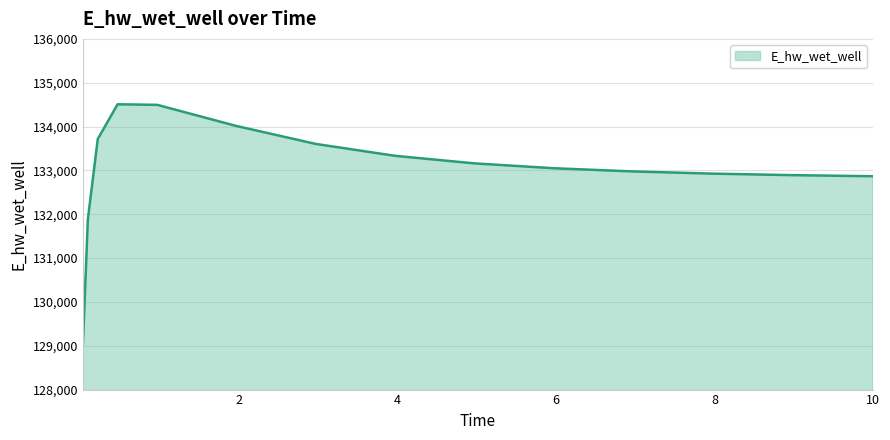

What is the minimum value shown in the chart?

129025.5